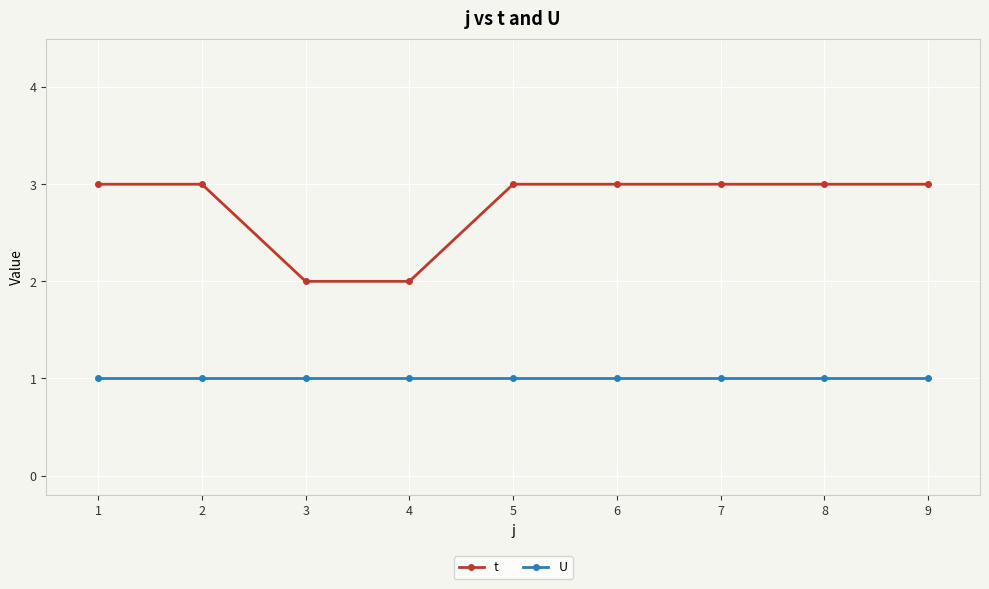

What is the sum of the U values at 4 and 9?

2